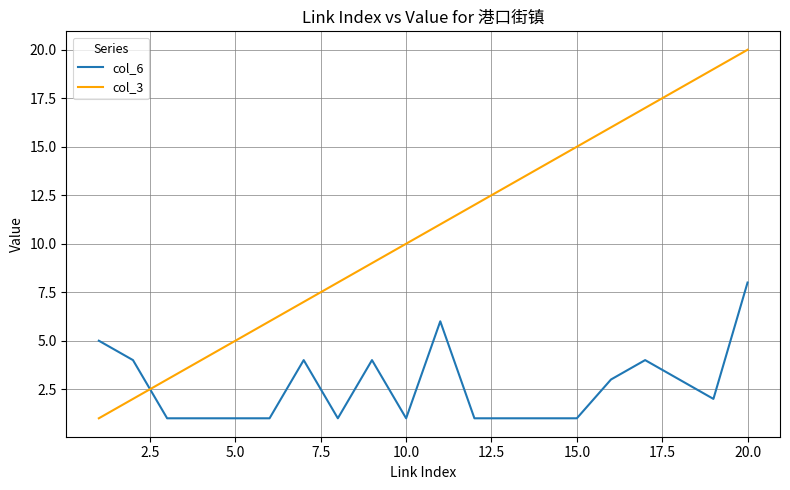

Which series has the widest spread of values?

col_3